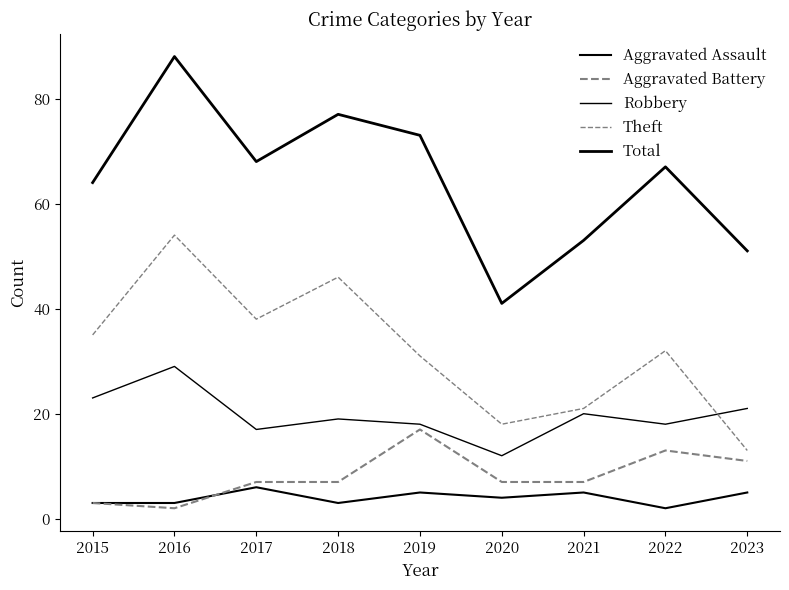

How many lines are shown in the chart?

5